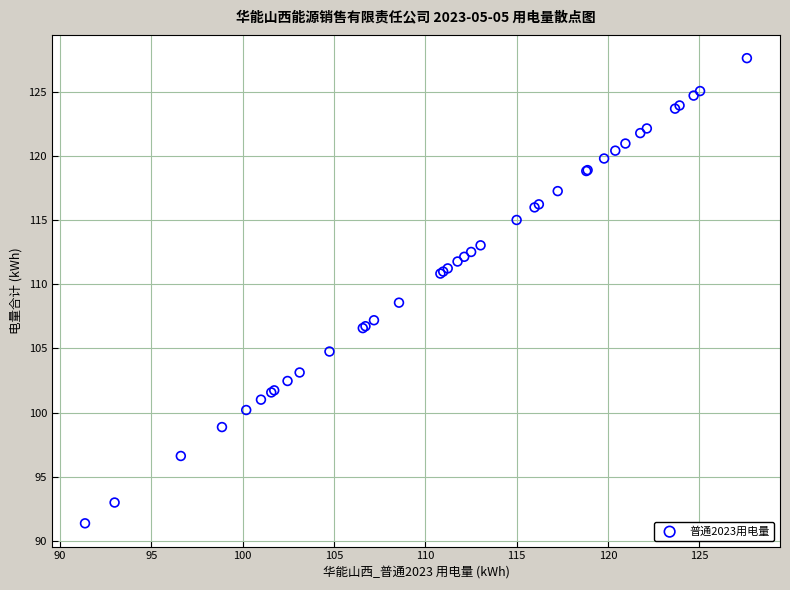

What Y value in the scatter plot is closest to 109?

108.6